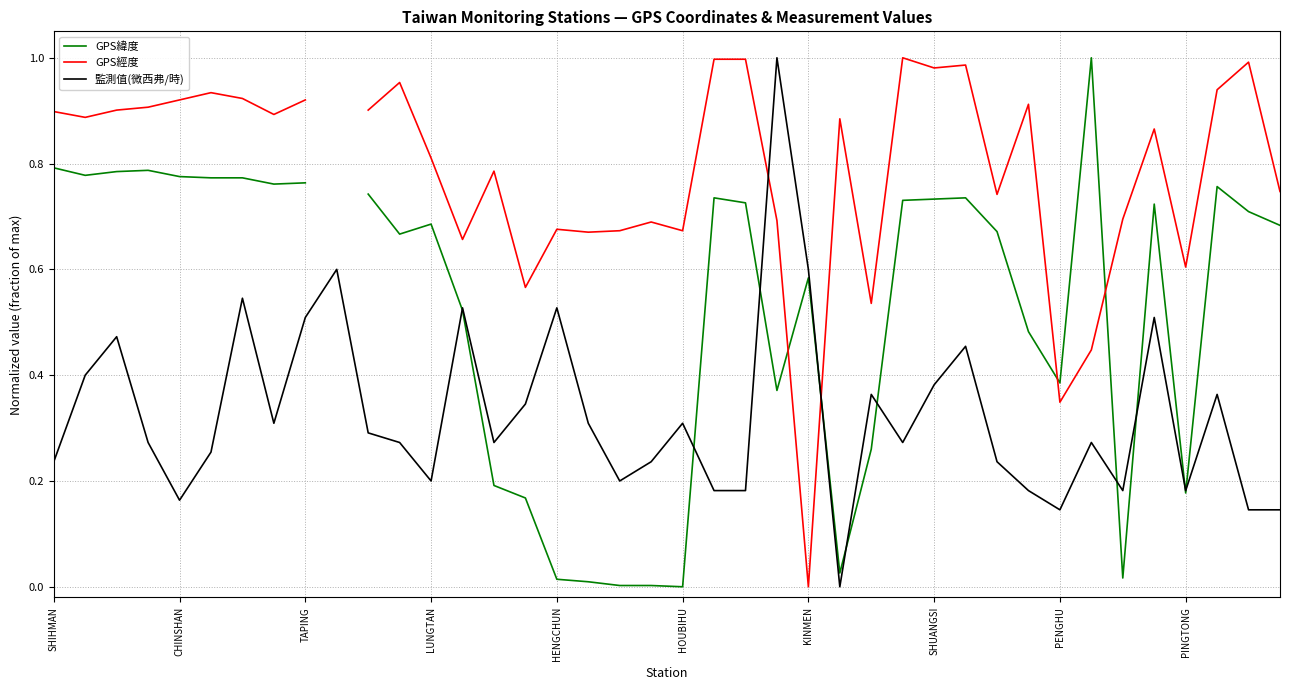

What is the highest value of the 監測值(微西弗/時) series?

1.0